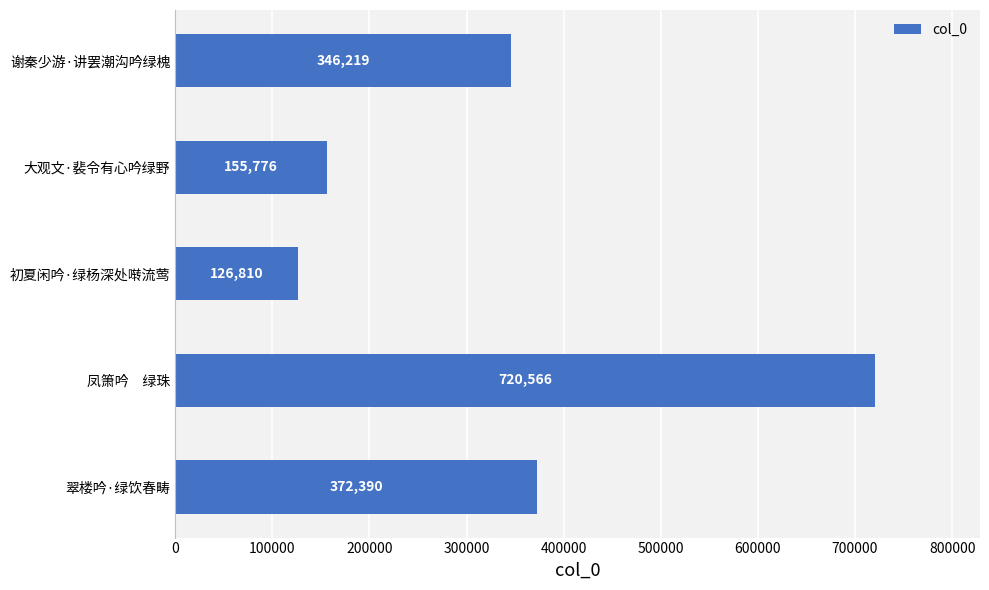

What is the difference between the second highest and second lowest values?

216614